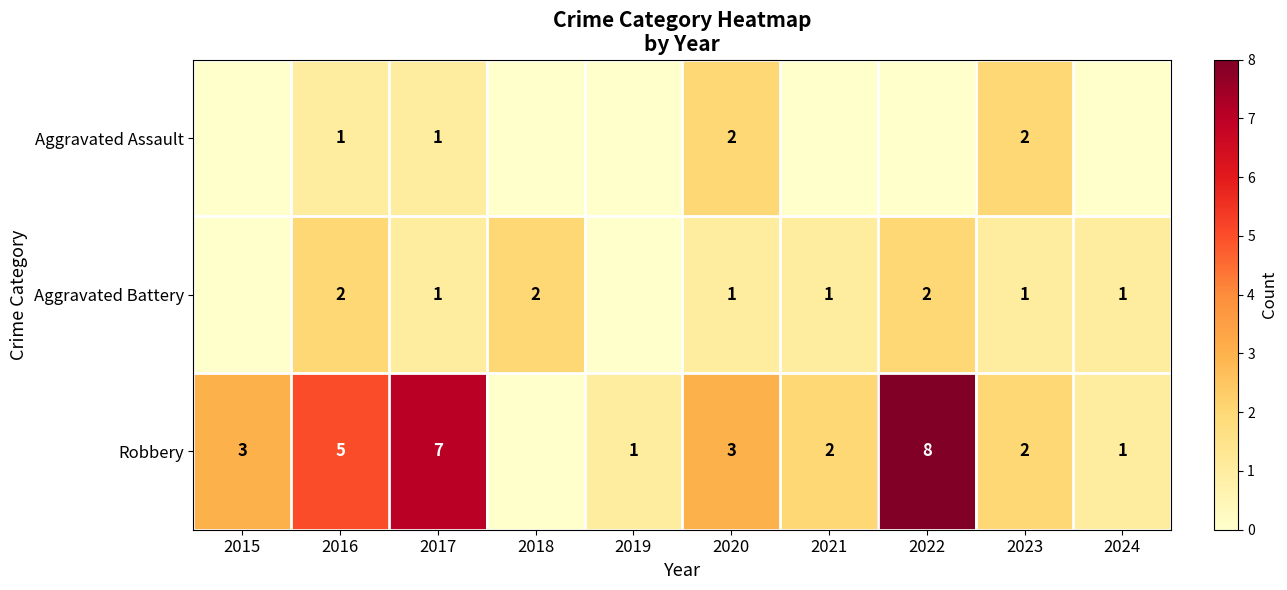

What is the spread (max minus min) of values at 2016?

4